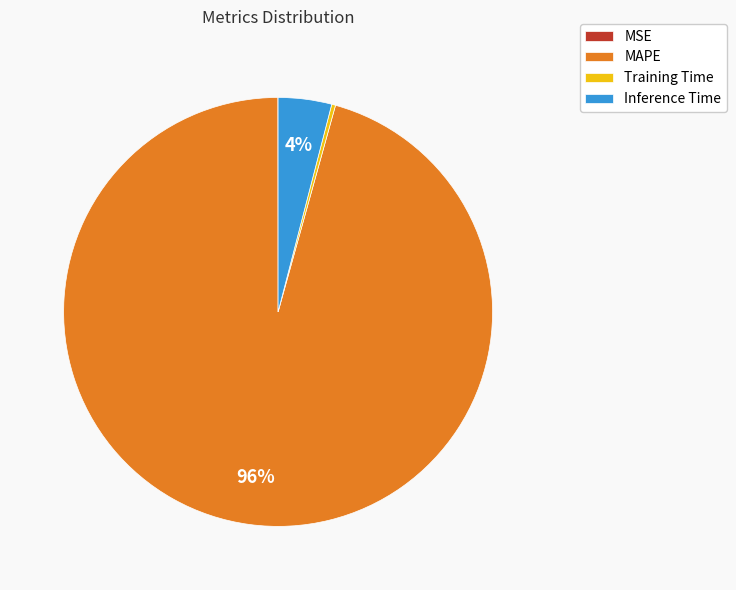

Which has a higher value, MAPE or Inference Time?

MAPE